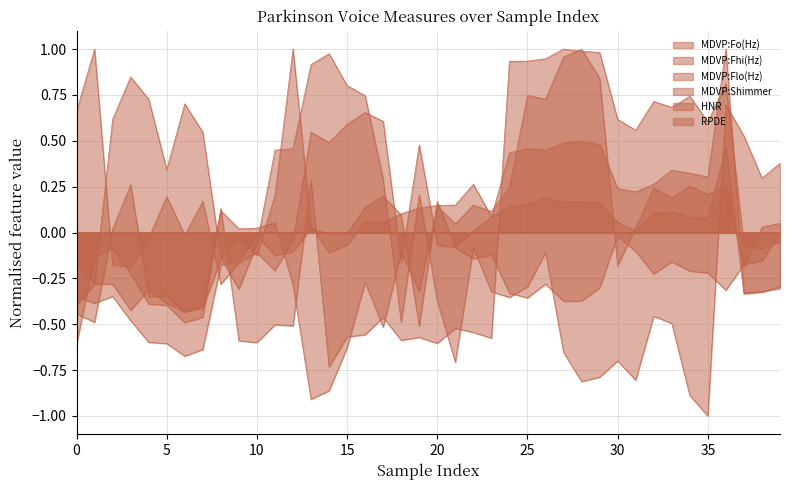

Is the value of MDVP:Fo(Hz) at 20 greater than the value of MDVP:Flo(Hz) at 16?

No